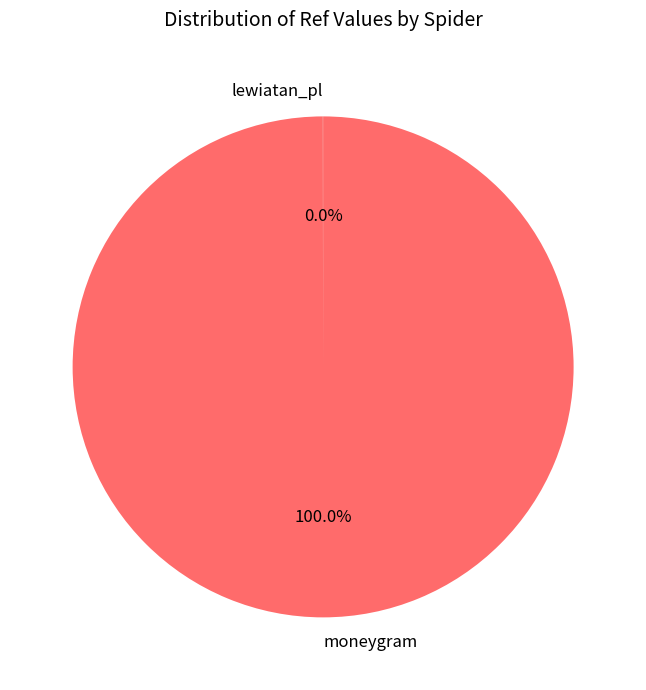

What is the majority slice?

moneygram